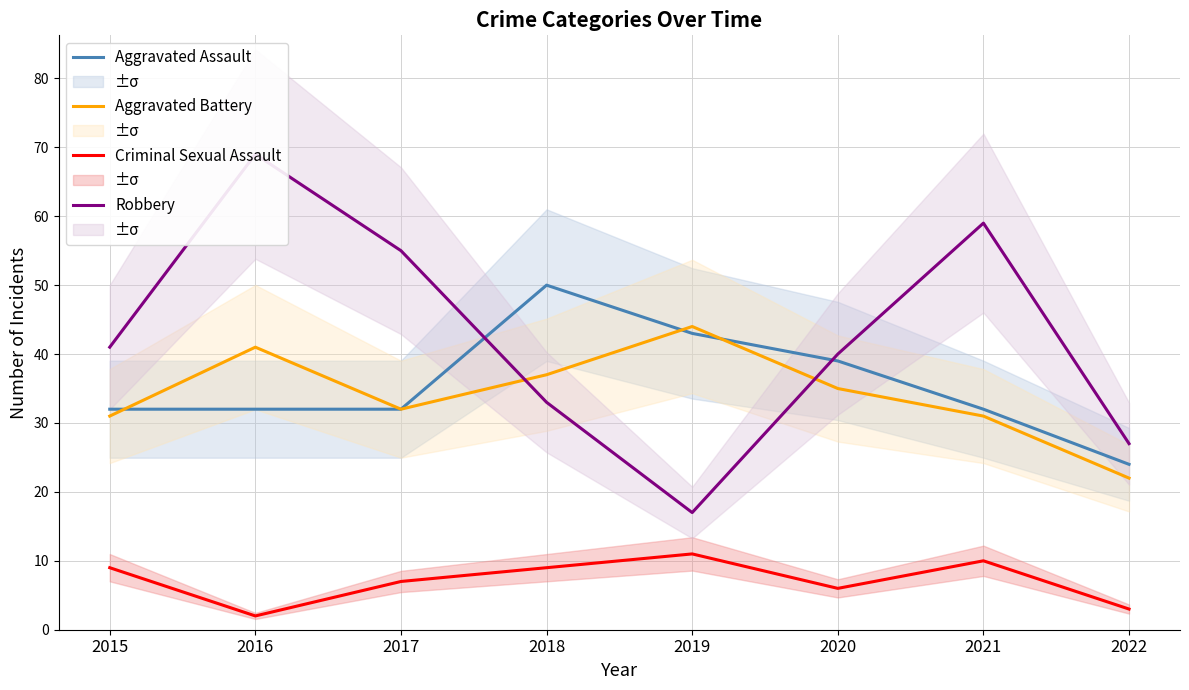

Reading left to right, what are all the values shown in this chart?

Aggravated Assault: 2015=32	2016=32	2017=32	2018=50	2019=43	2020=39	2021=32	2022=24
Aggravated Battery: 2015=31	2016=41	2017=32	2018=37	2019=44	2020=35	2021=31	2022=22
Criminal Sexual Assault: 2015=9	2016=2	2017=7	2018=9	2019=11	2020=6	2021=10	2022=3
Robbery: 2015=41	2016=69	2017=55	2018=33	2019=17	2020=40	2021=59	2022=27